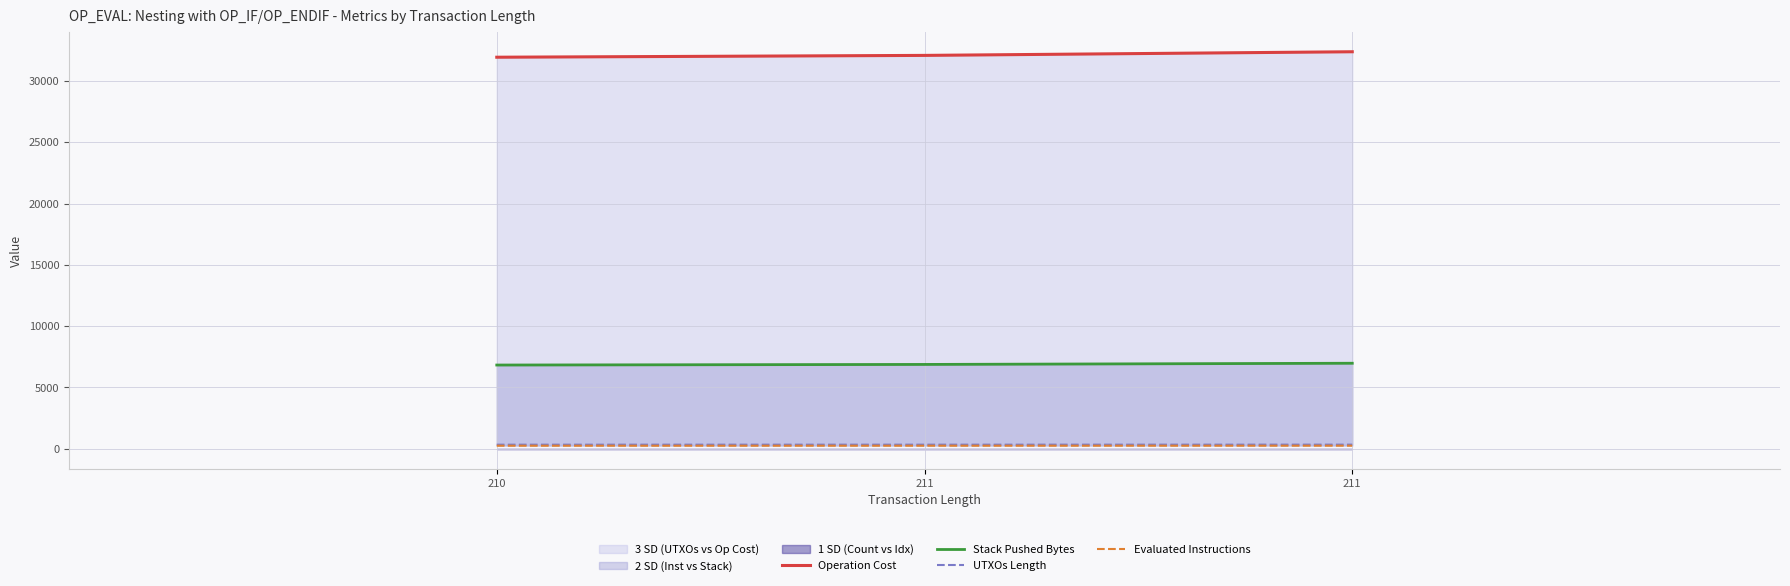

What is the value of the Evaluated Instructions point at the 2nd from the left?

252